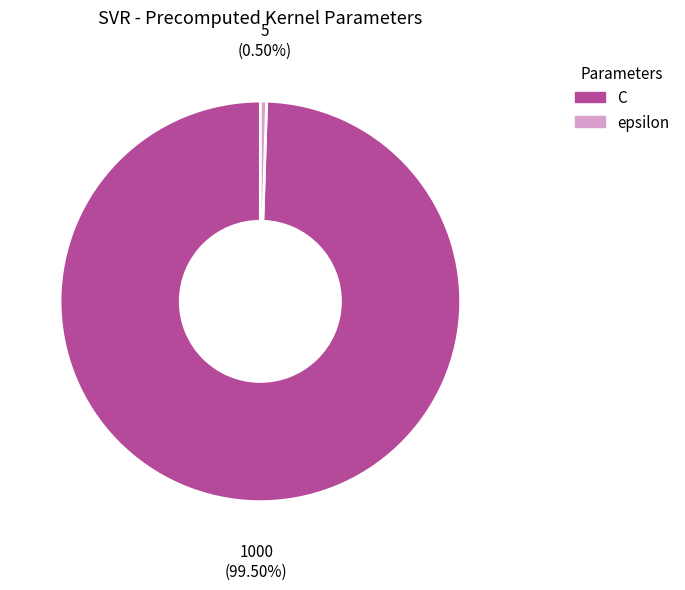

Rank the categories by value from lowest to highest.

epsilon, C